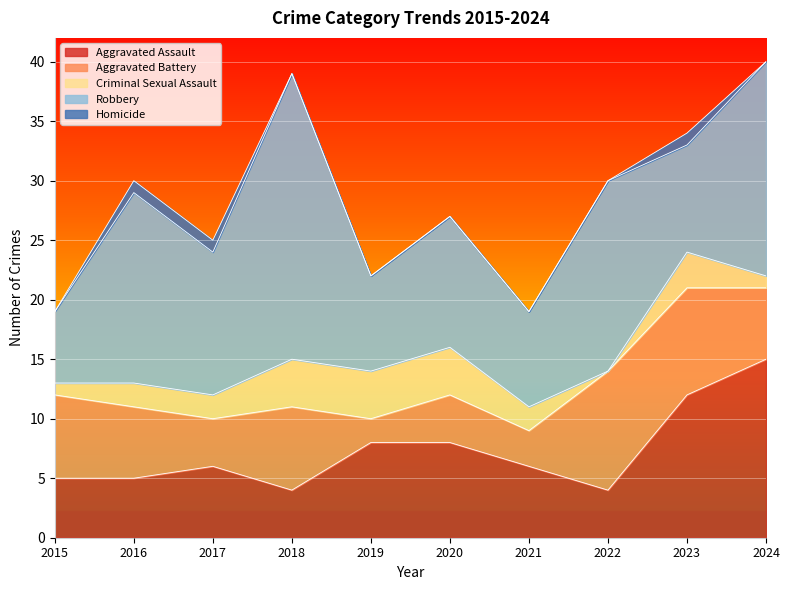

What is the value of the Robbery point at the 6th from the left?

11